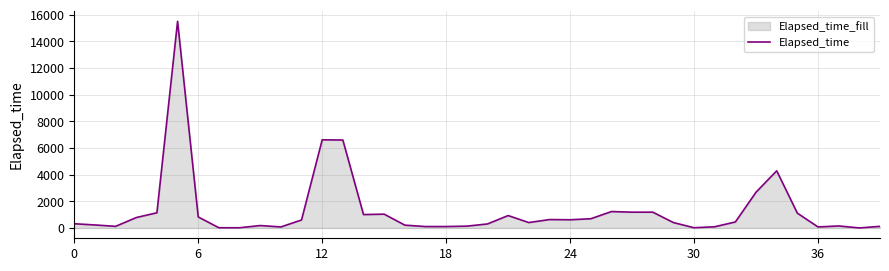

Reading right to left, what are all the values shown in this chart?

120	0	150	75	1110	4290	2685	450	90	15	405	1185	1185	1230	690	615	630	405	930	300	135	105	105	210	1035	1005	6600	6615	600	75	180	15	15	825	15510	1140	780	120	225	315